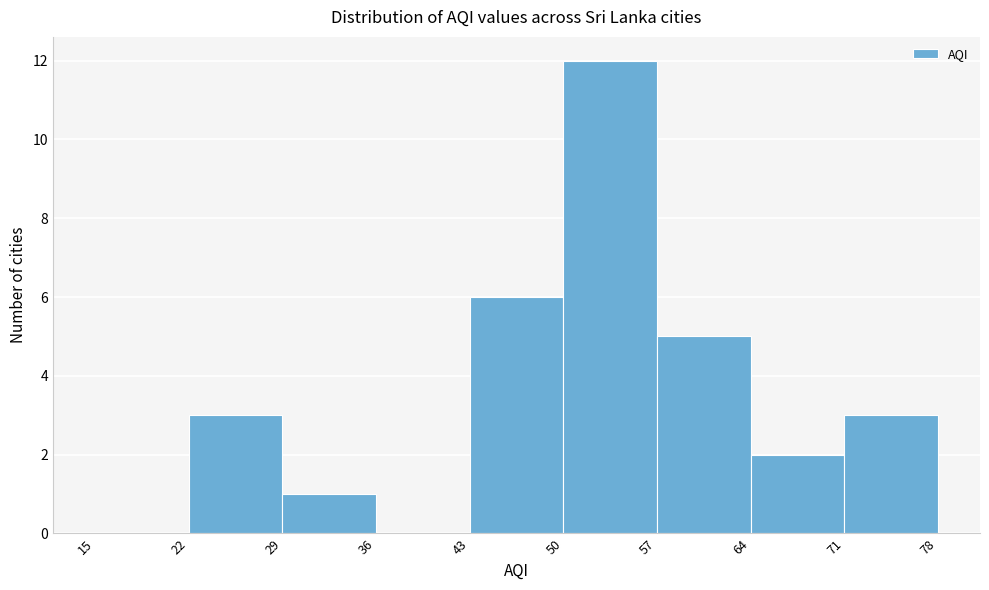

Reading left to right, transcribe this chart: for each bar, give the range it covers on the x-axis and its height. The values are not printed on the chart, so give them approximately, as read against the axis.

15 to 22: 0
22 to 29: 3
29 to 36: 1
36 to 43: 0
43 to 50: 6
50 to 57: 12
57 to 64: 5
64 to 71: 2
71 to 78: 3